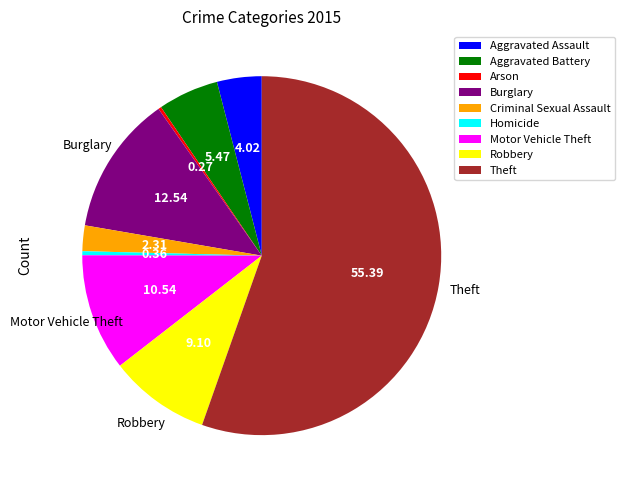

What is the ratio of the value at Motor Vehicle Theft to the value at Homicide?

29.1